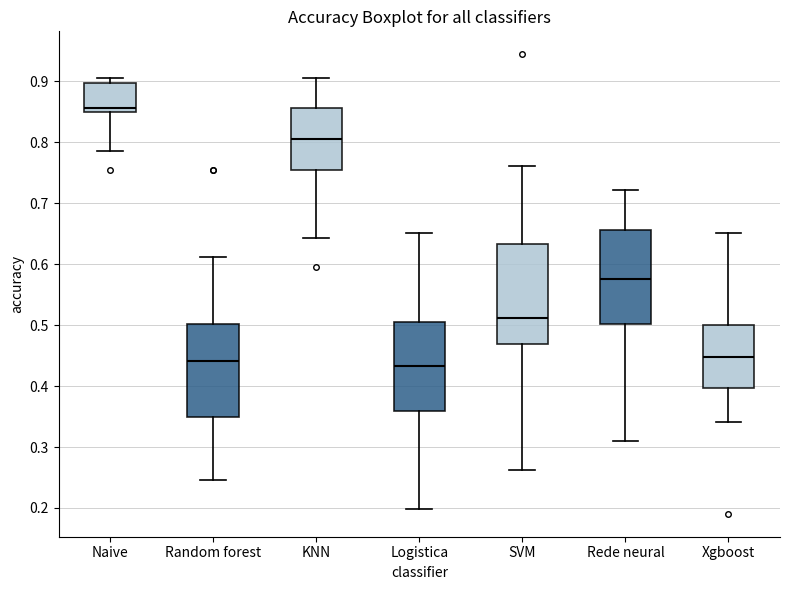

Reading left to right, read every box against the y-axis: the position of its median line, the range the box covers, and the ends of its whiskers. The values are not printed on the chart, so give them approximately, as read against the axis.

Naive: median 0.86, box 0.85 to 0.90, whiskers 0.79 to 0.90 (just above the box's upper edge)
Random forest: median 0.44, box 0.35 to 0.50, whiskers 0.25 to 0.61
KNN: median 0.81, box 0.75 to 0.86, whiskers 0.64 to 0.90
Logistica: median 0.43, box 0.36 to 0.51, whiskers 0.20 to 0.65
SVM: median 0.51, box 0.47 to 0.63, whiskers 0.26 to 0.76
Rede neural: median 0.58, box 0.50 to 0.66, whiskers 0.31 to 0.72
Xgboost: median 0.45, box 0.40 to 0.50, whiskers 0.34 to 0.65